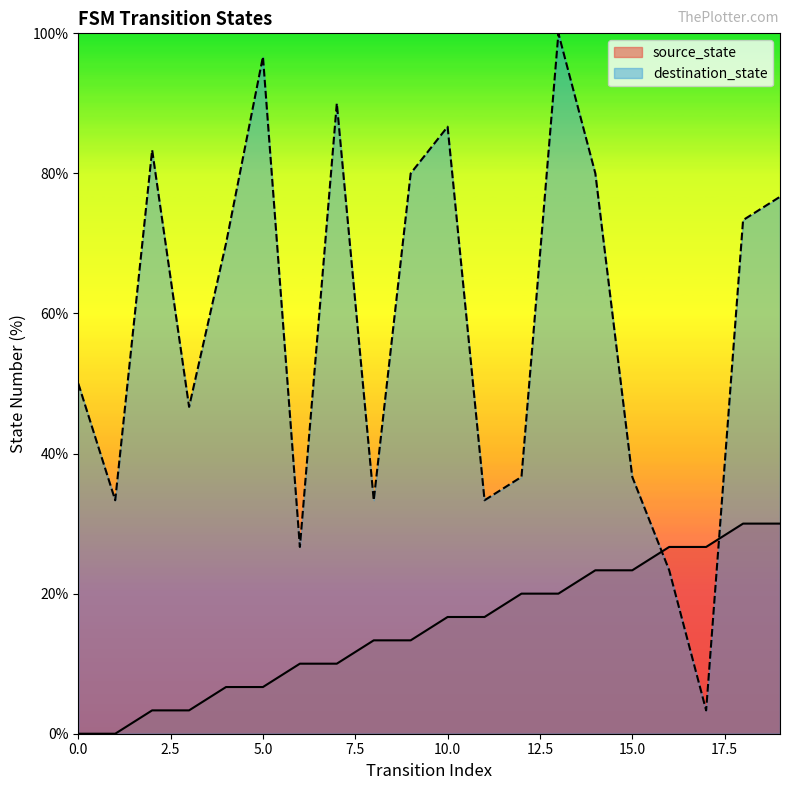

At which label does source_state reach its peak?

18